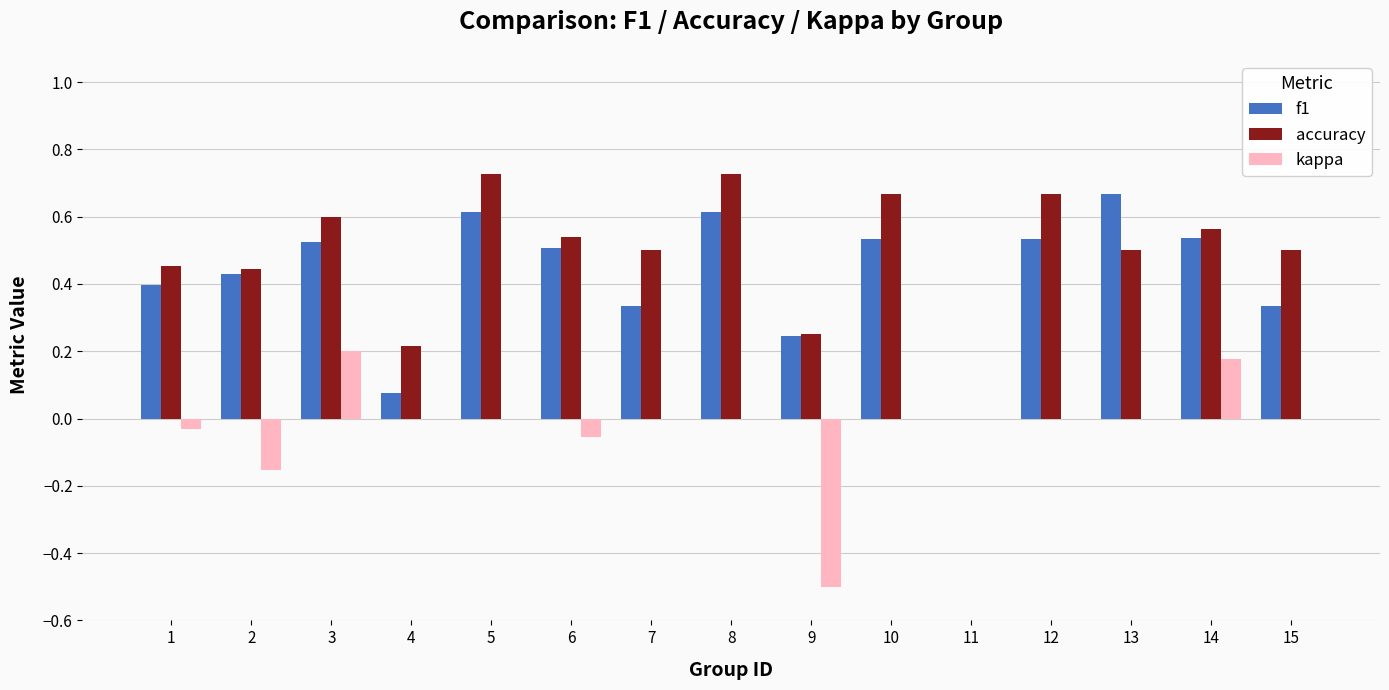

Is it true that f1 equals 0.7 at 10?

False